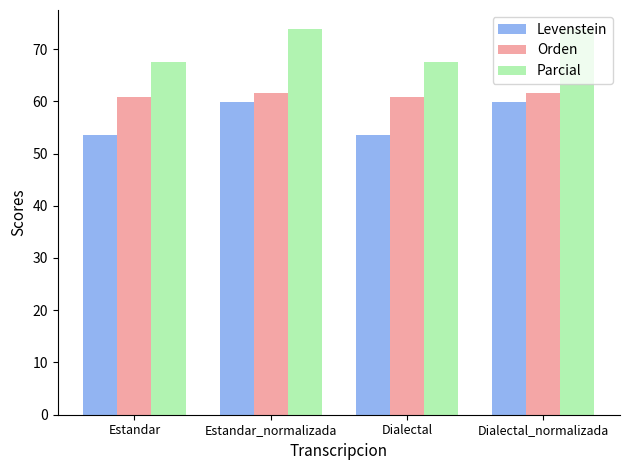

What are all the series names shown in the legend?

Levenstein, Orden, Parcial